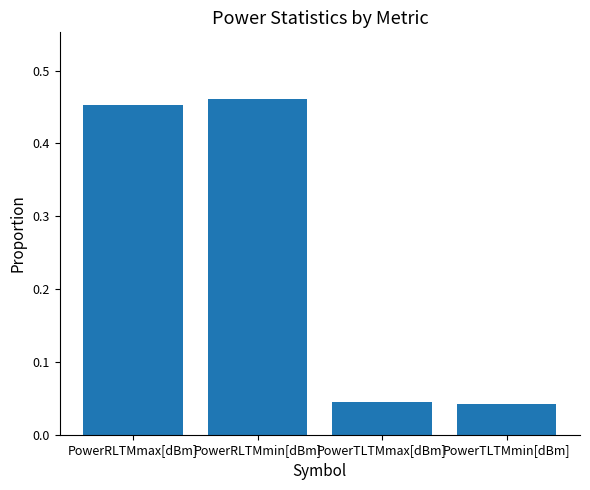

Count the values in the range 0 to 1.

4